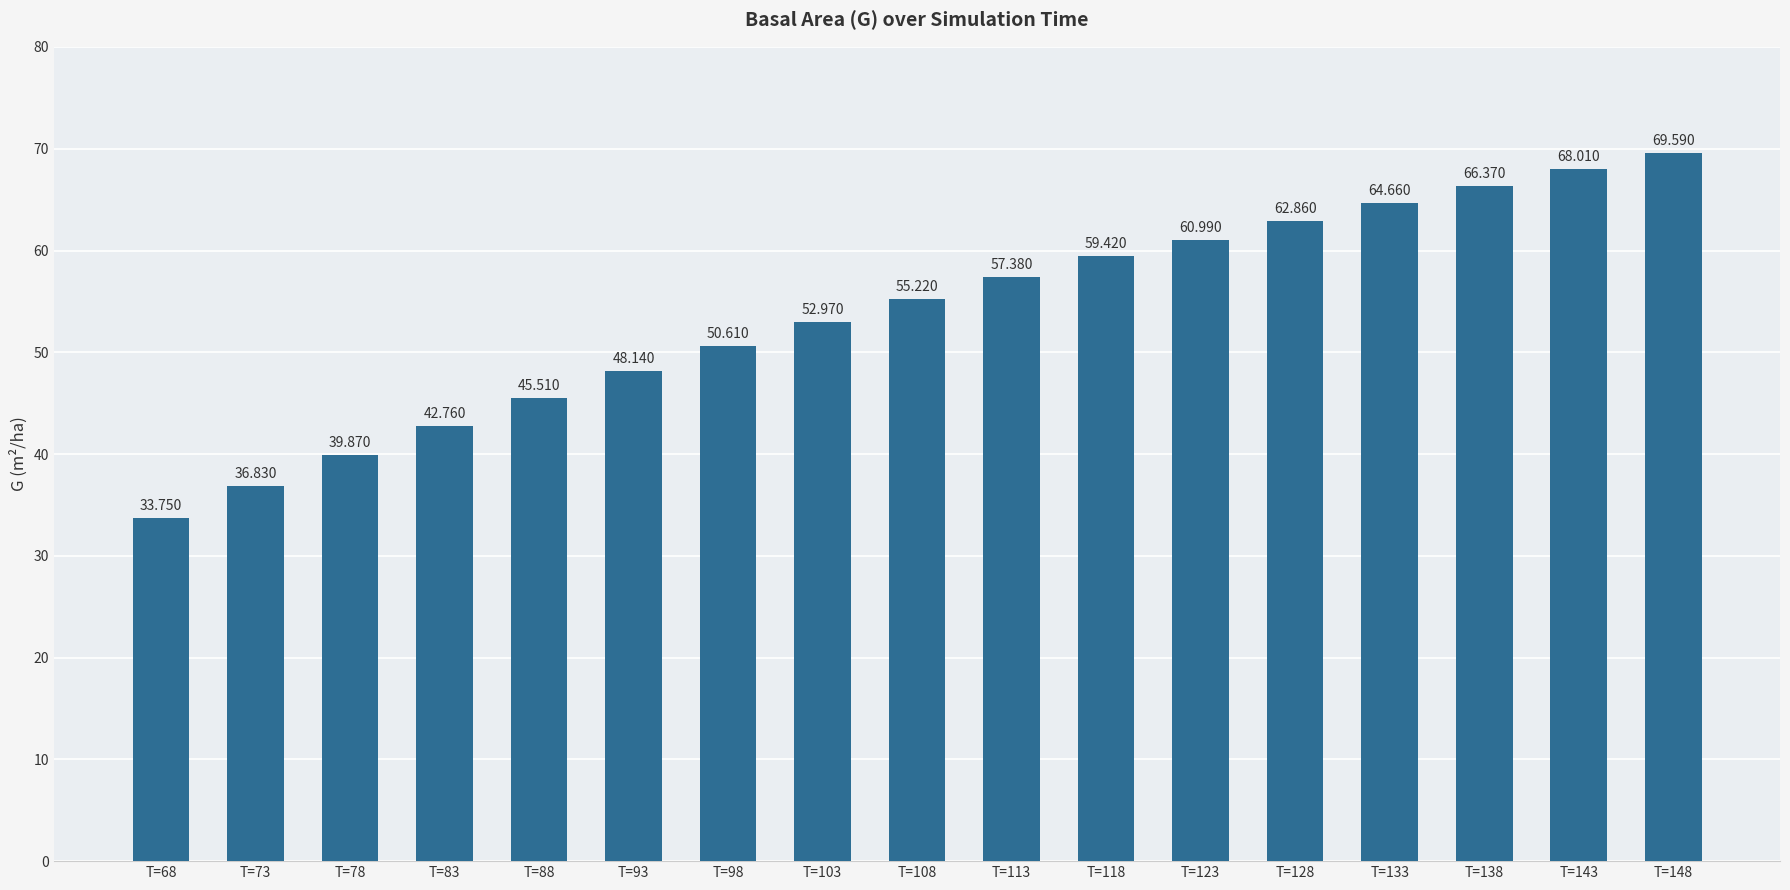

Where is the data nearest to the value 51?

T=98